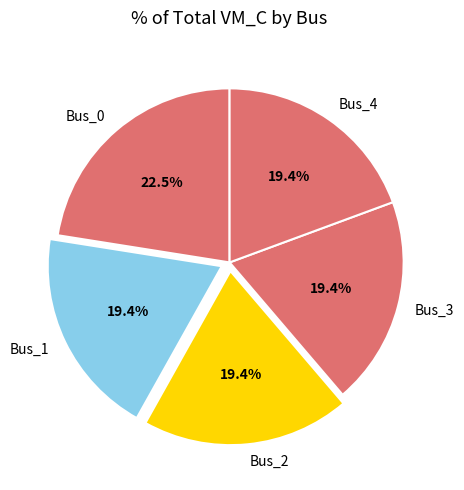

Is there a majority slice in this chart?

No